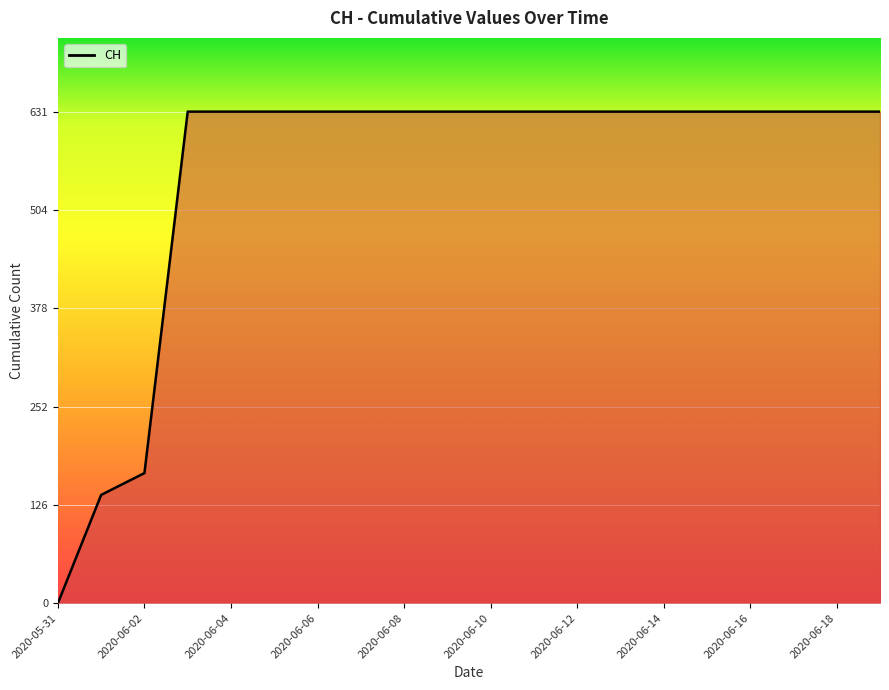

What is the maximum value shown in the chart?

631